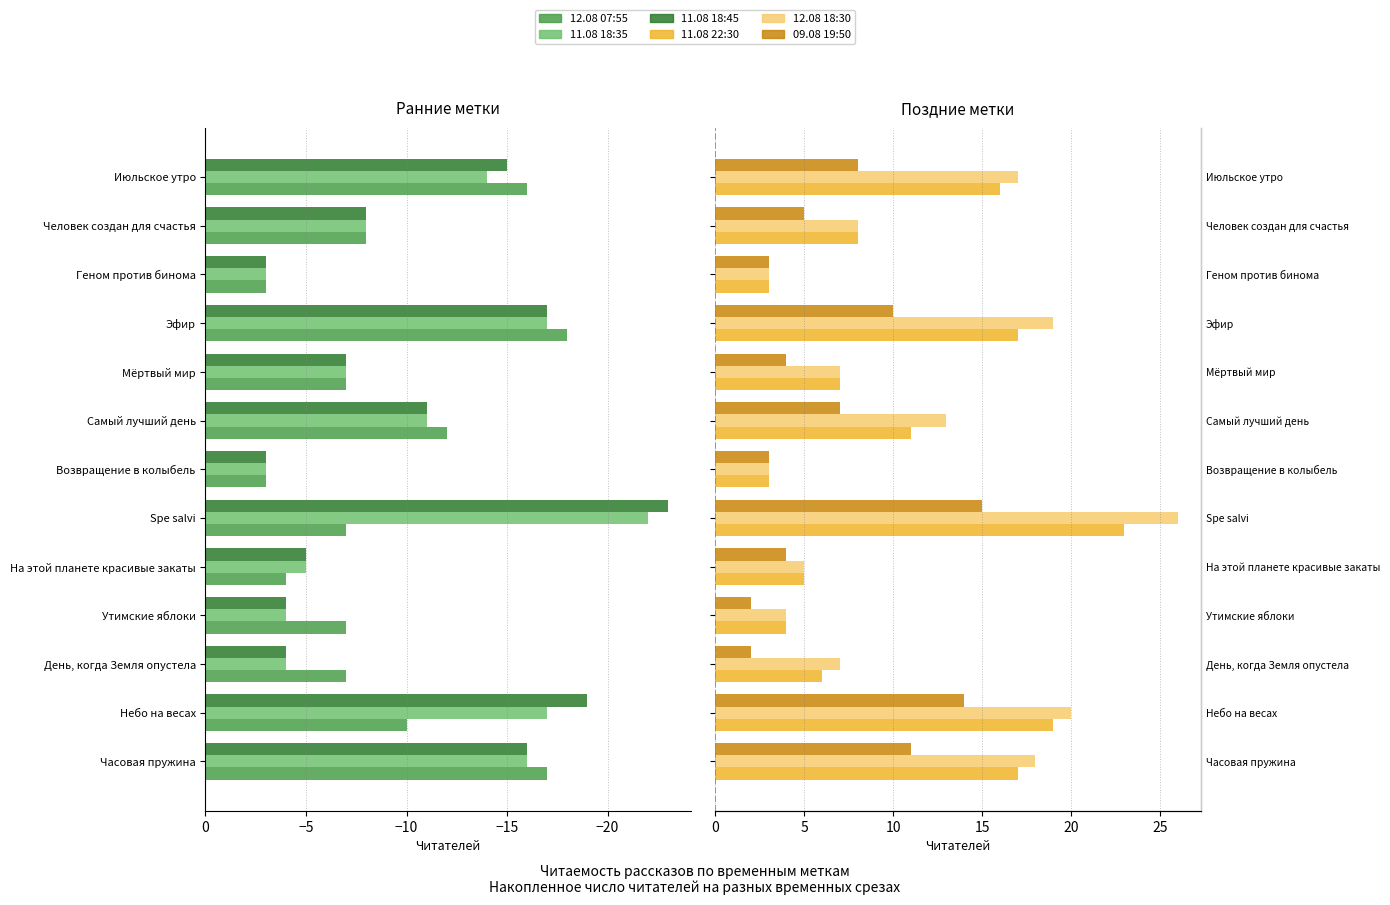

What are all the series names shown in the legend?

12.08 07:55, 11.08 18:35, 11.08 18:45, 11.08 22:30, 12.08 18:30, 09.08 19:50